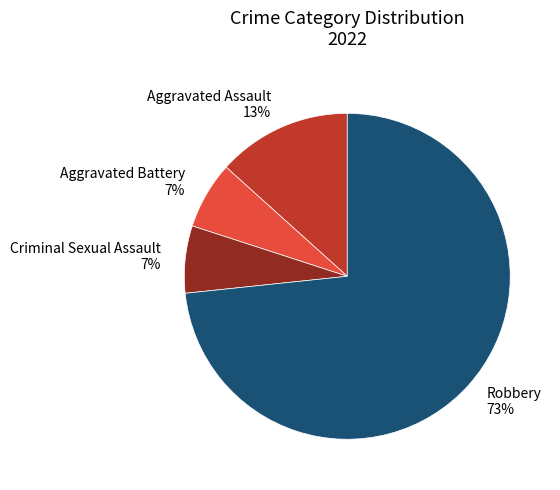

Which has a higher value, Aggravated Assault or Robbery?

Robbery